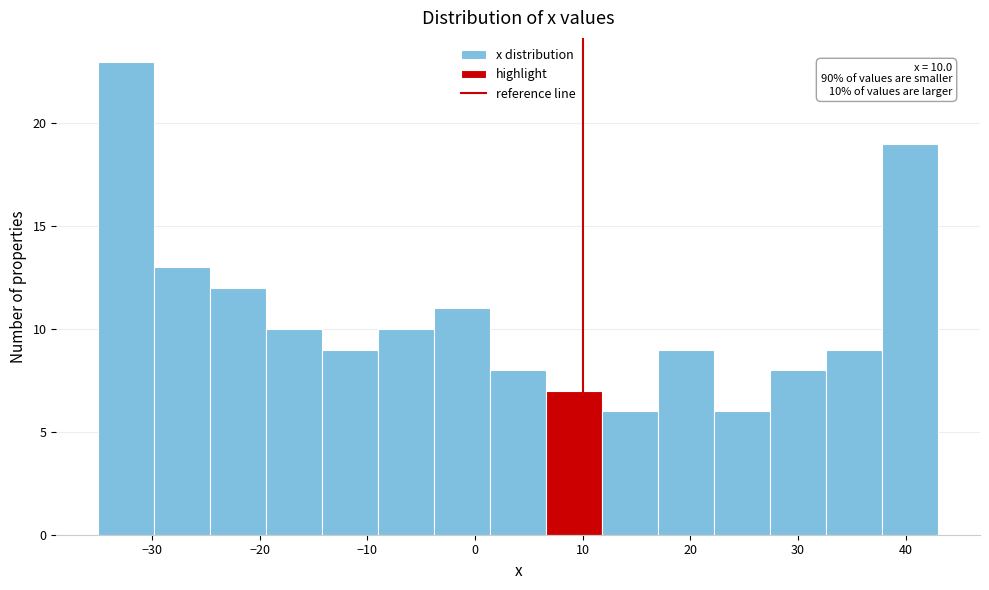

Over which range of the x-axis is the bar tallest?

-35.0 to -29.8